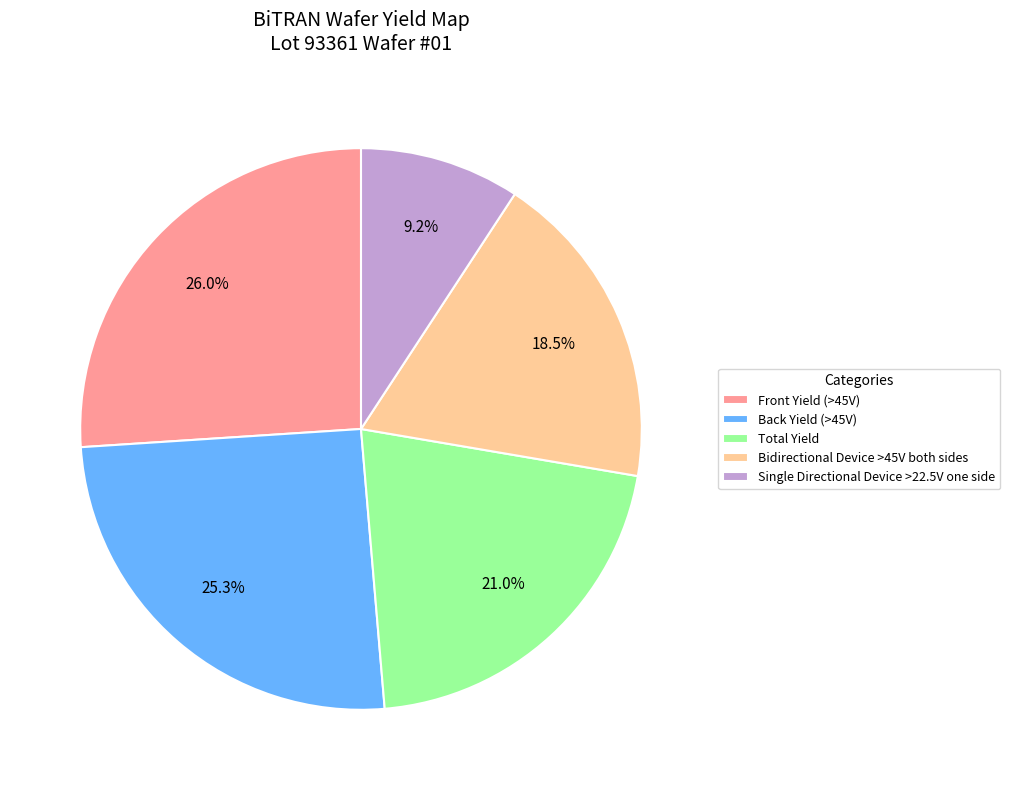

Do Single Directional Device >22.5V one side and Total Yield together represent more than half of the pie?

No